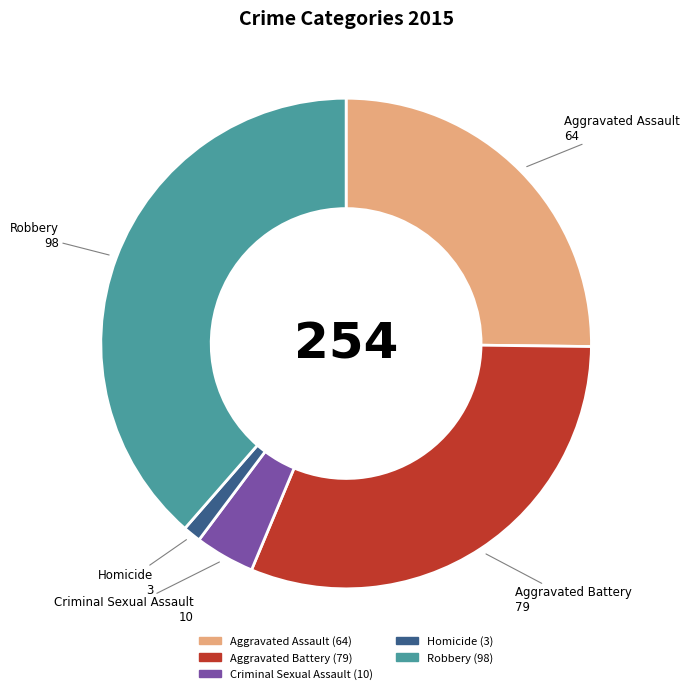

Is the sum of Aggravated Assault and Robbery greater than half?

Yes